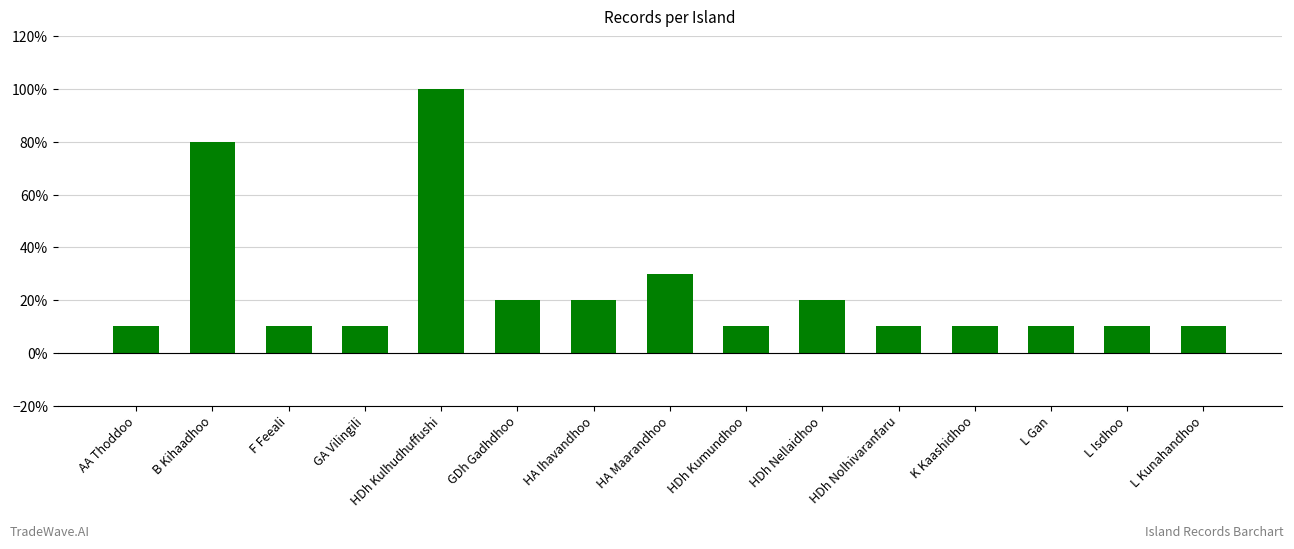

Are the bars grouped side by side (vs. stacked)?

No